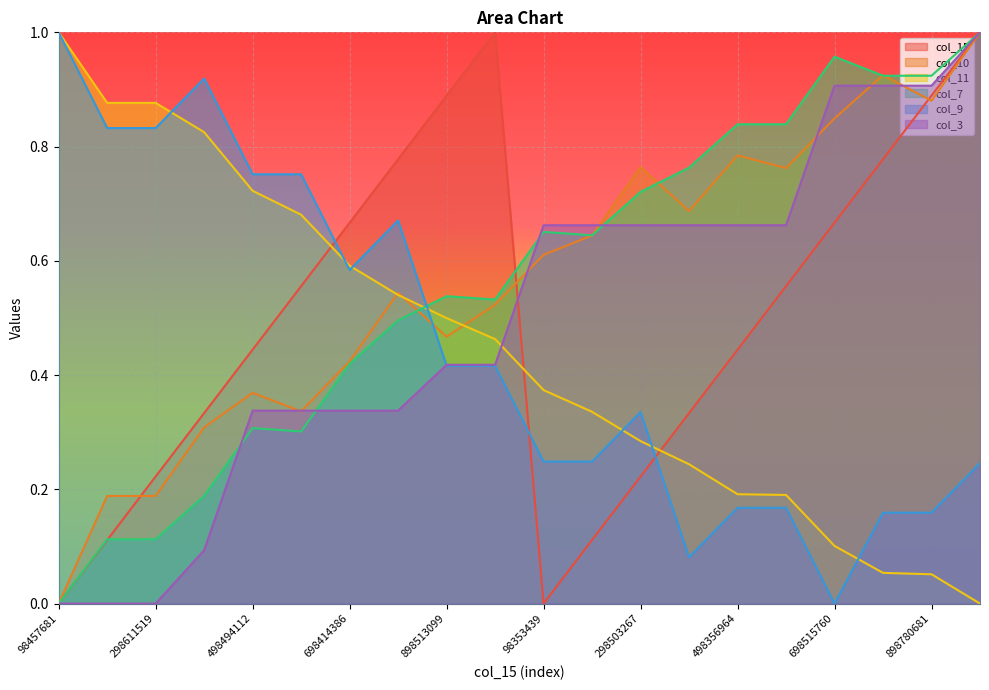

At which category does the chart reach its peak across all series?

998451609